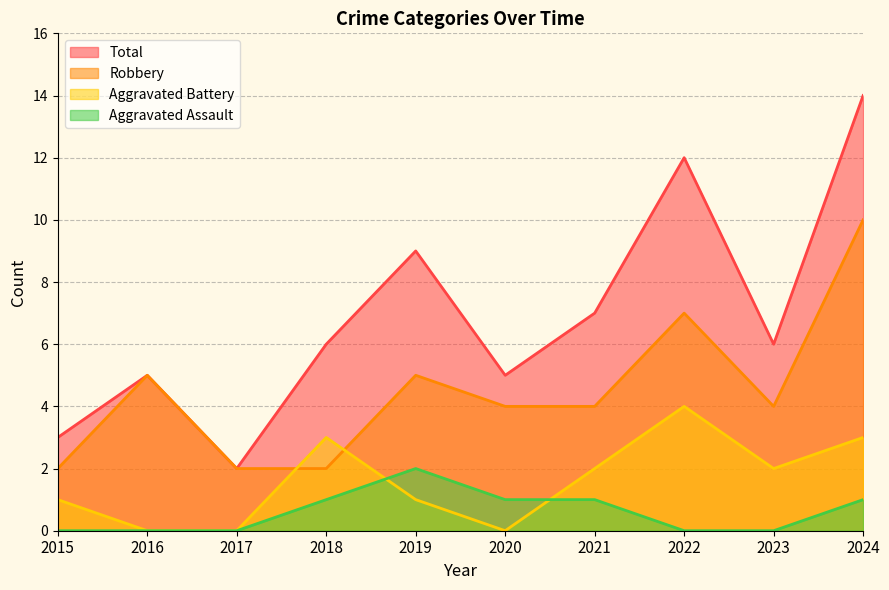

At which label does Robbery reach its minimum?

2015